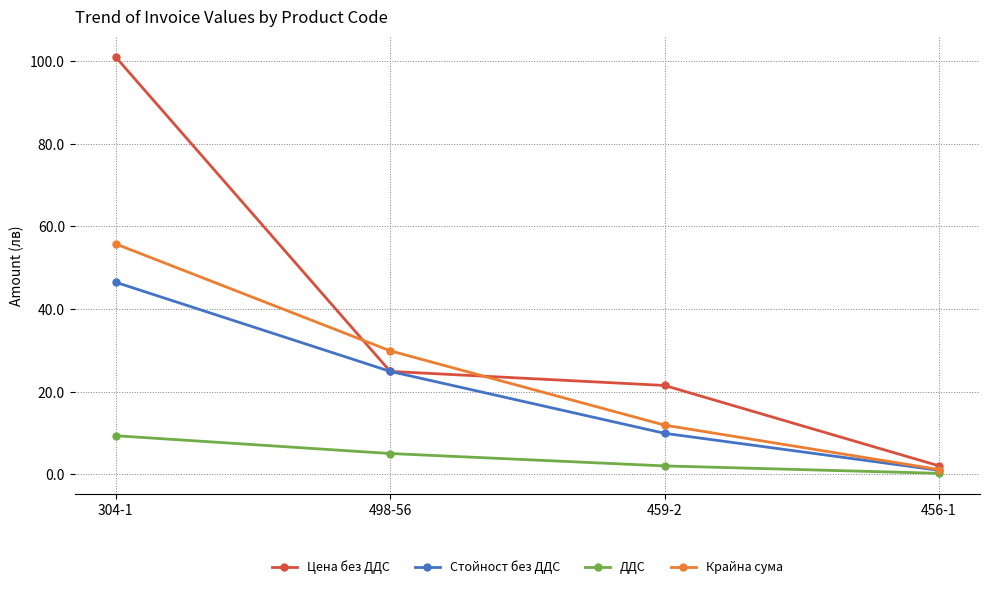

Rank the series at 459-2 from lowest to highest value.

ДДС, Стойност без ДДС, Крайна сума, Цена без ДДС